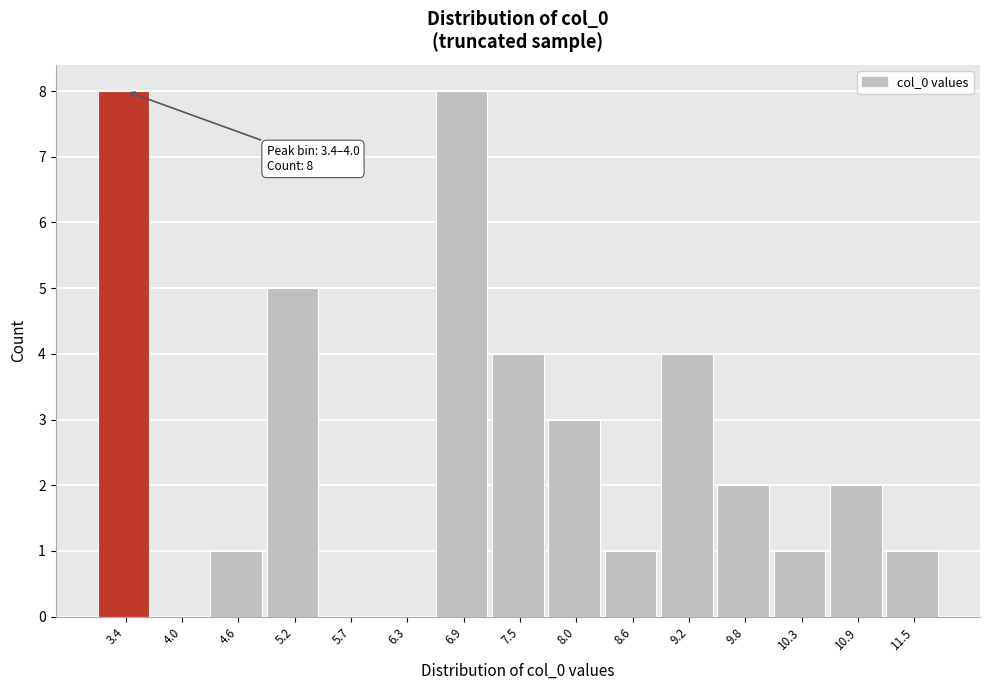

Reading left to right, extract all data points from this chart.

3.4=8	4.0=0	4.6=1	5.2=5	5.7=0	6.3=0	6.9=8	7.5=4	8.0=3	8.6=1	9.2=4	9.8=2	10.3=1	10.9=2	11.5=1